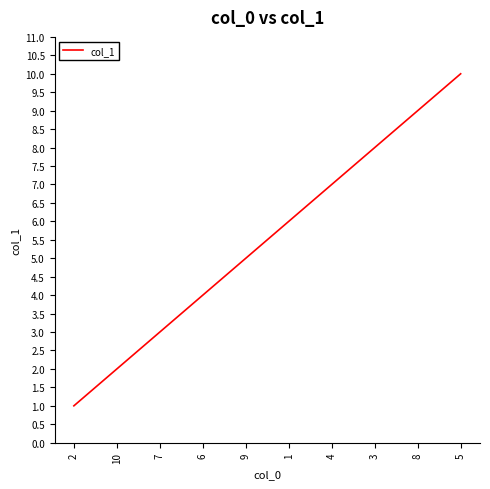

What is the smallest value displayed?

1